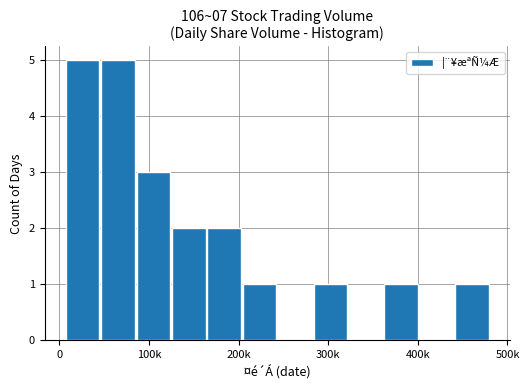

Reading right to left, extract all data points from this chart.

1	0	1	0	1	0	1	2	2	3	5	5